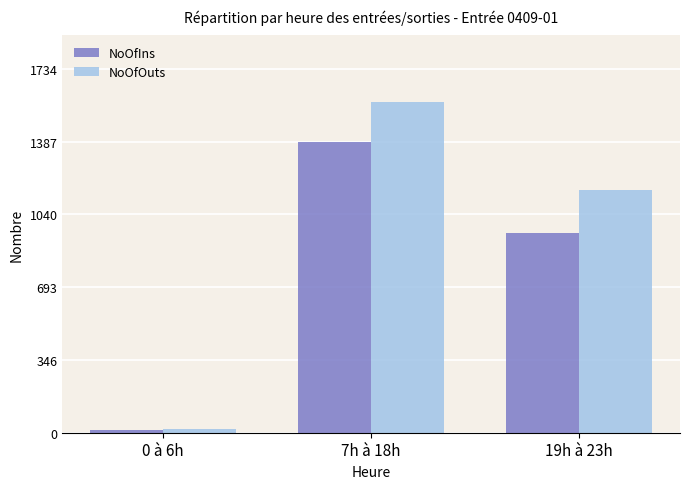

What is the label of the 2nd bar from the left?

7h à 18h